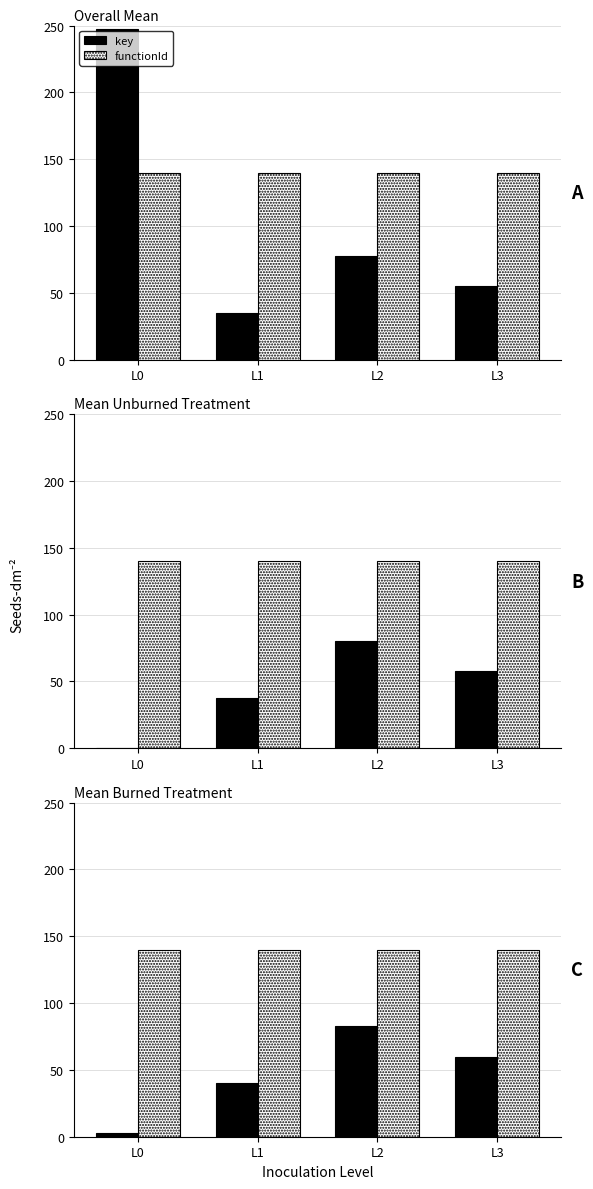

Does the chart contain any negative values?

No